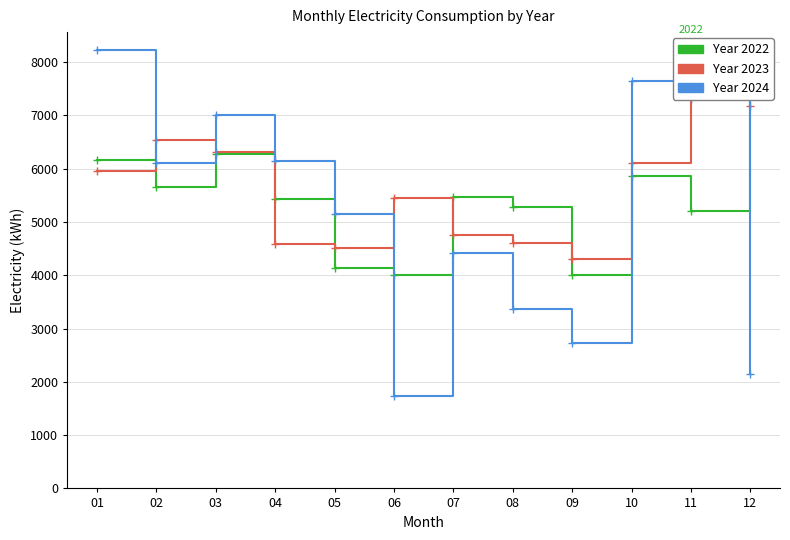

Which series has the largest total across all categories?

Year 2023